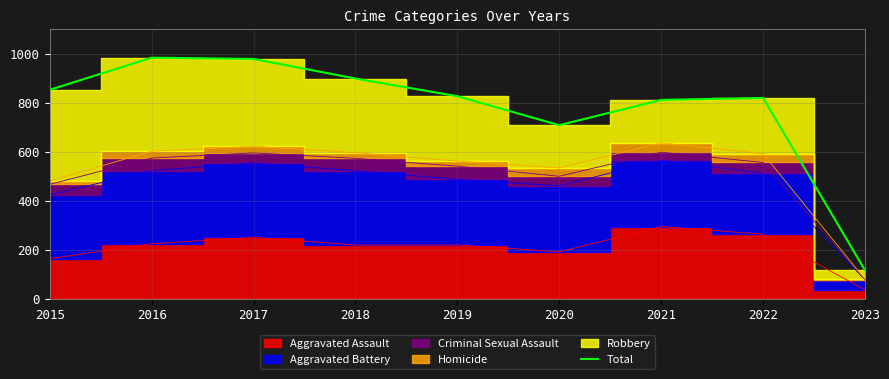

Reading right to left, what are all the values shown in this chart?

117	819	811	708	826	898	978	983	852